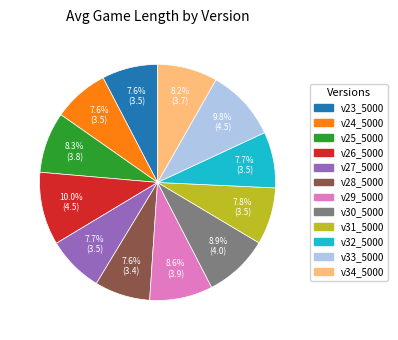

Which has a higher value, v33_5000 or v24_5000?

v33_5000